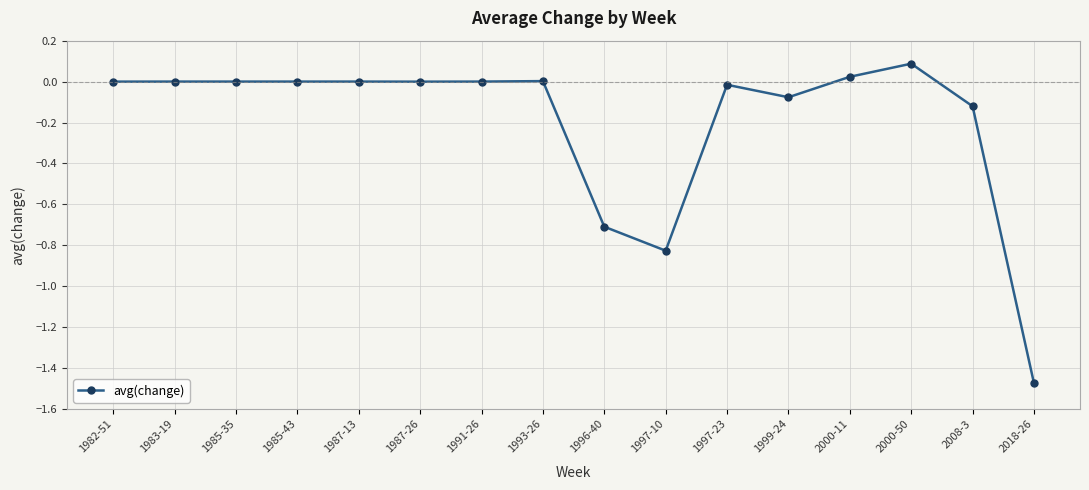

How many series are shown in this chart?

1